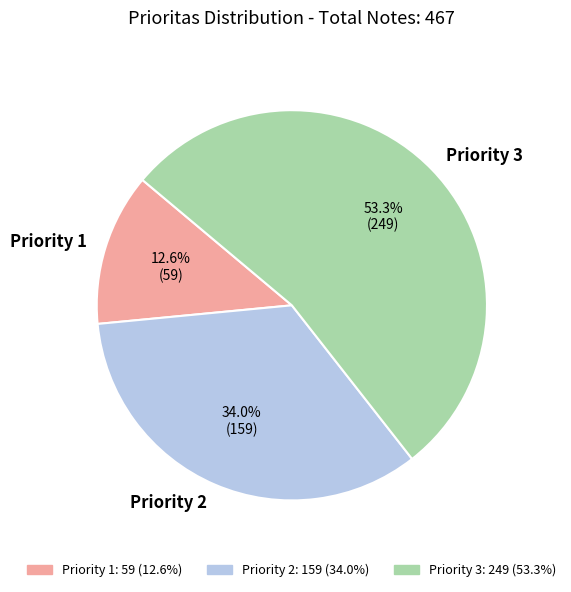

How many slices are in this pie chart?

3